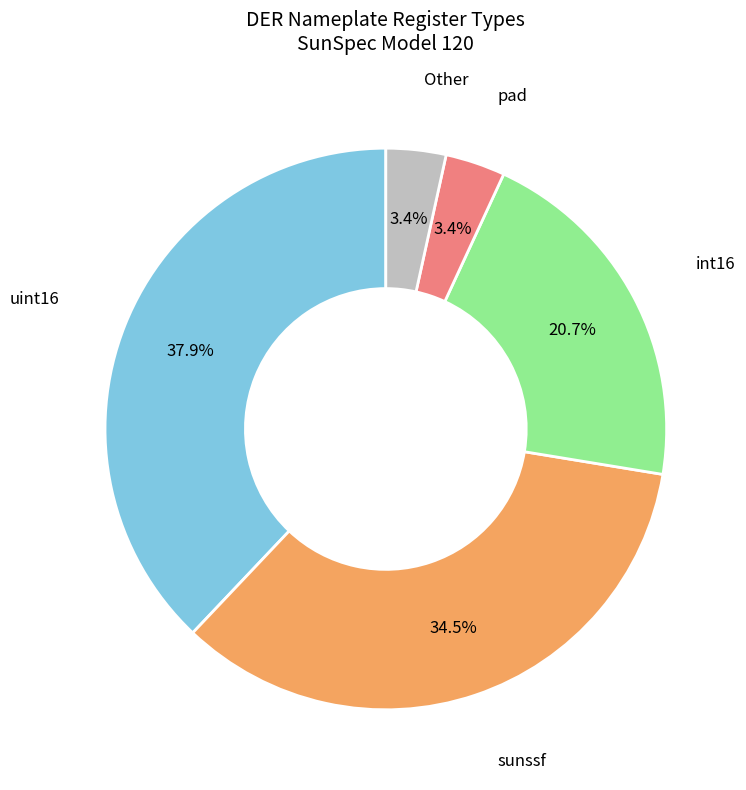

Is there any slice that represents more than half of the pie?

No